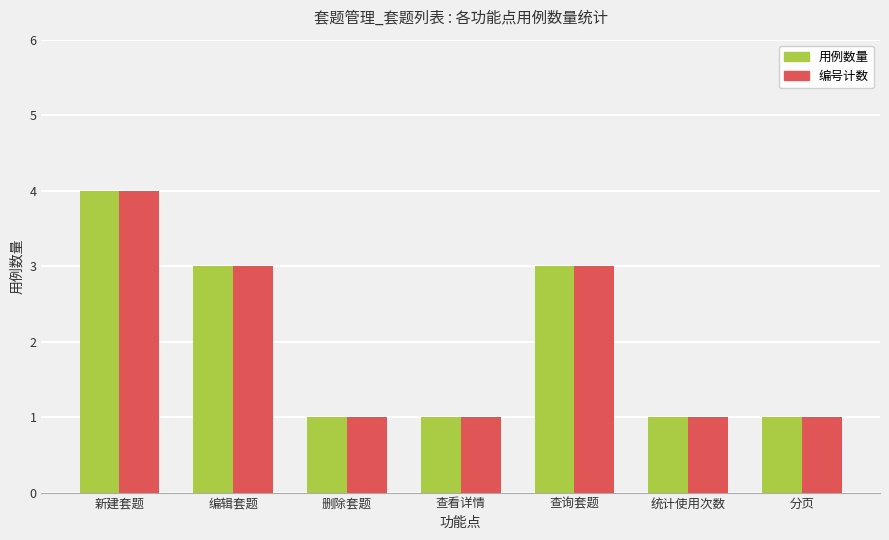

How many 用例数量 values are between 1 and 3?

6